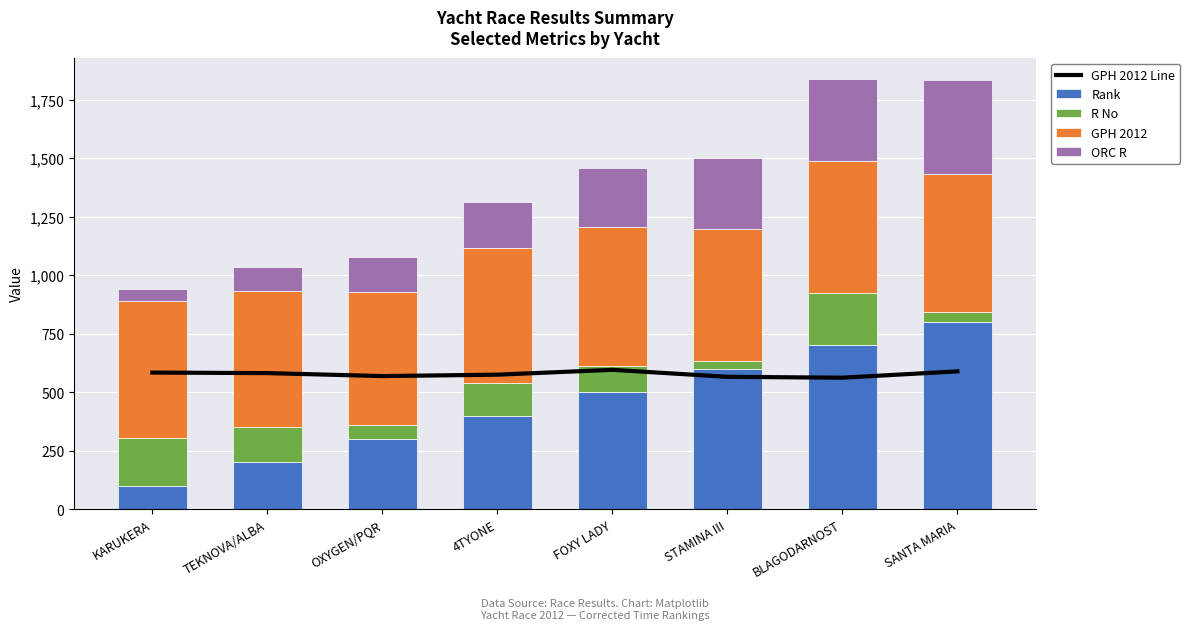

True or false: R No has a value of 61.0 at OXYGEN/PQR.

True